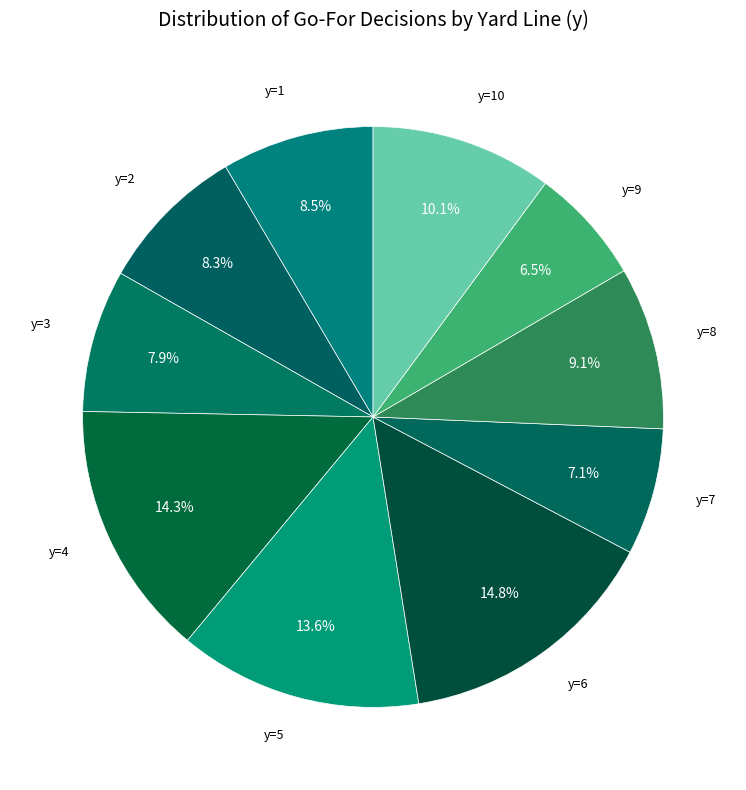

Which slice is the smallest?

y=9